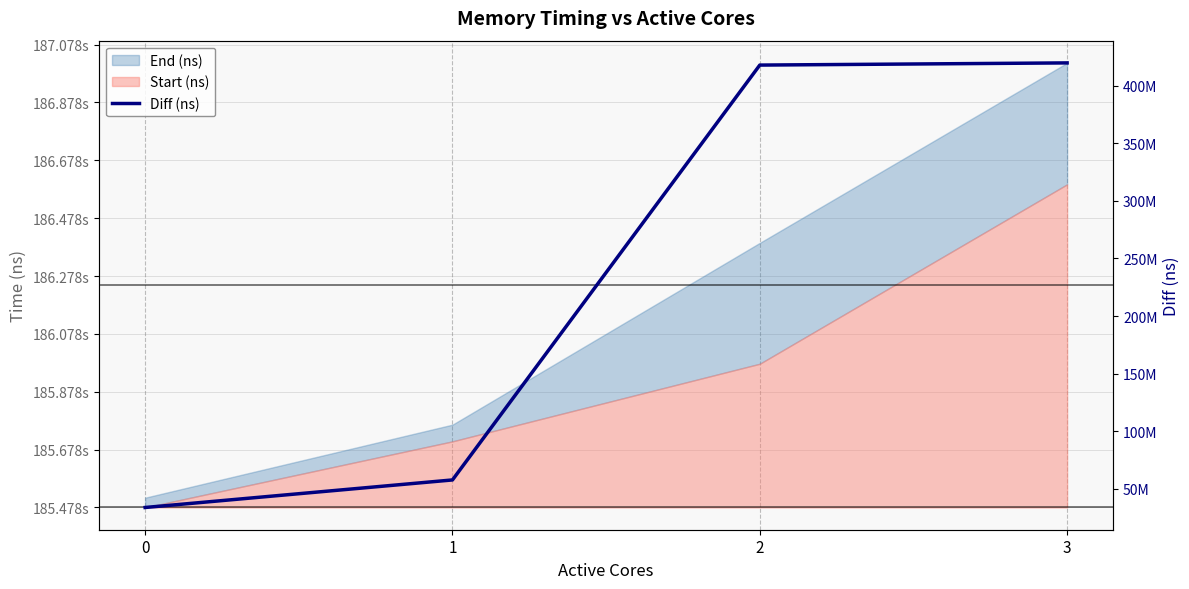

At which category does the chart reach its peak across all series?

3